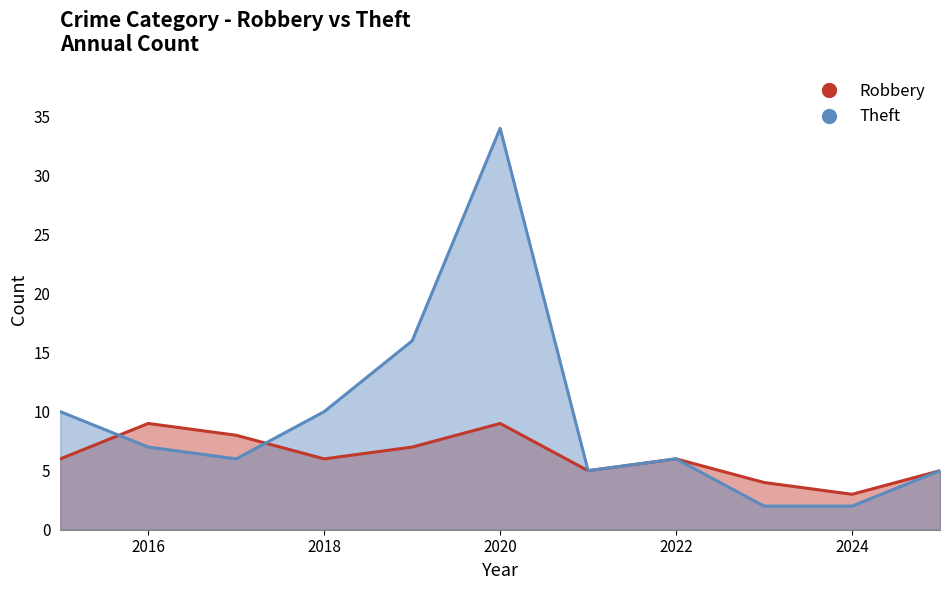

Which has a higher value, 2023 or 2018?

2018